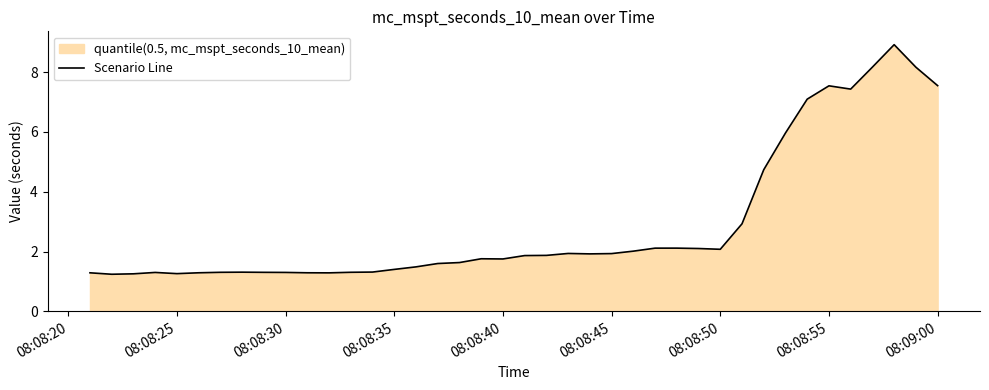

What is the ratio of the value at 08:08:30 to the value at 08:08:45?

0.7